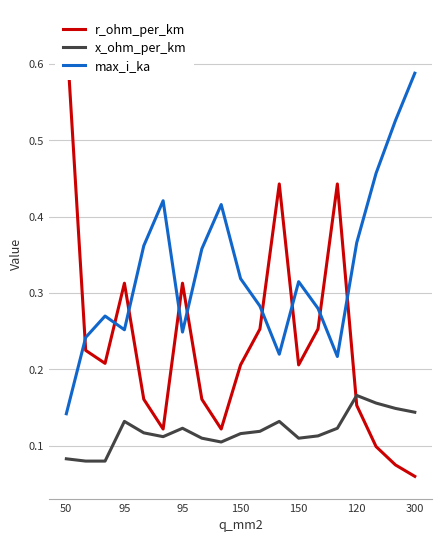

True or false: r_ohm_per_km has more than 2 points higher than both neighbors.

True